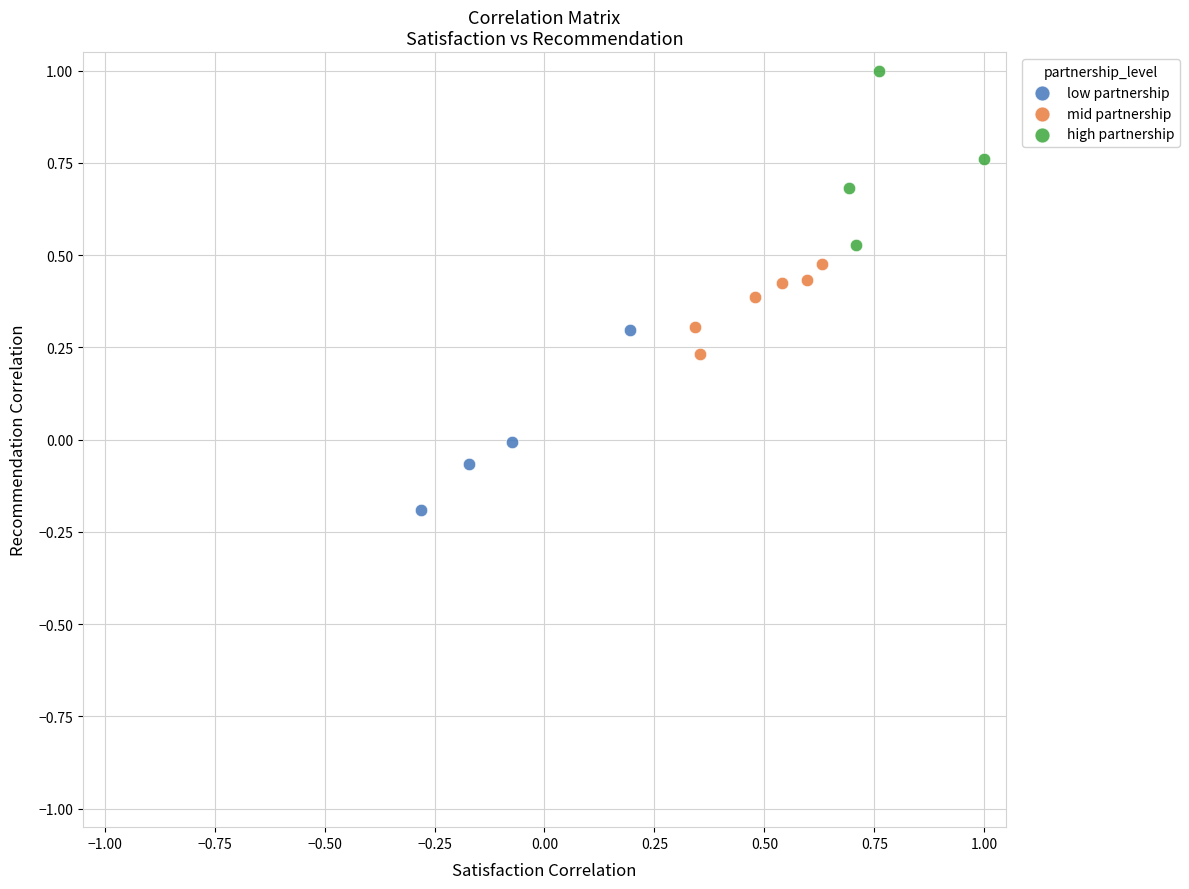

Which series contains the highest Y value?

high partnership